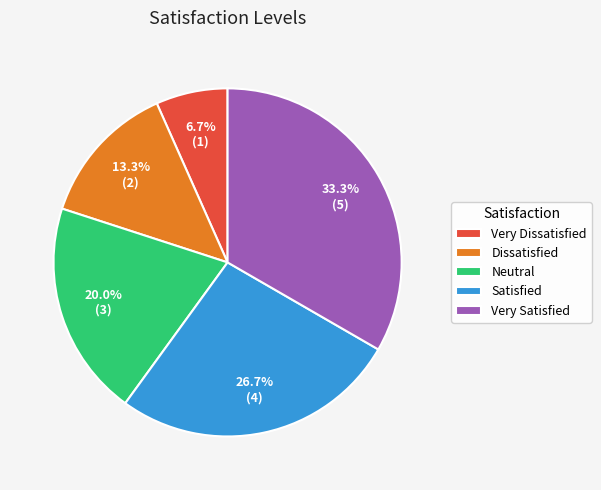

Rank the categories by value from highest to lowest.

Very Satisfied, Satisfied, Neutral, Dissatisfied, Very Dissatisfied